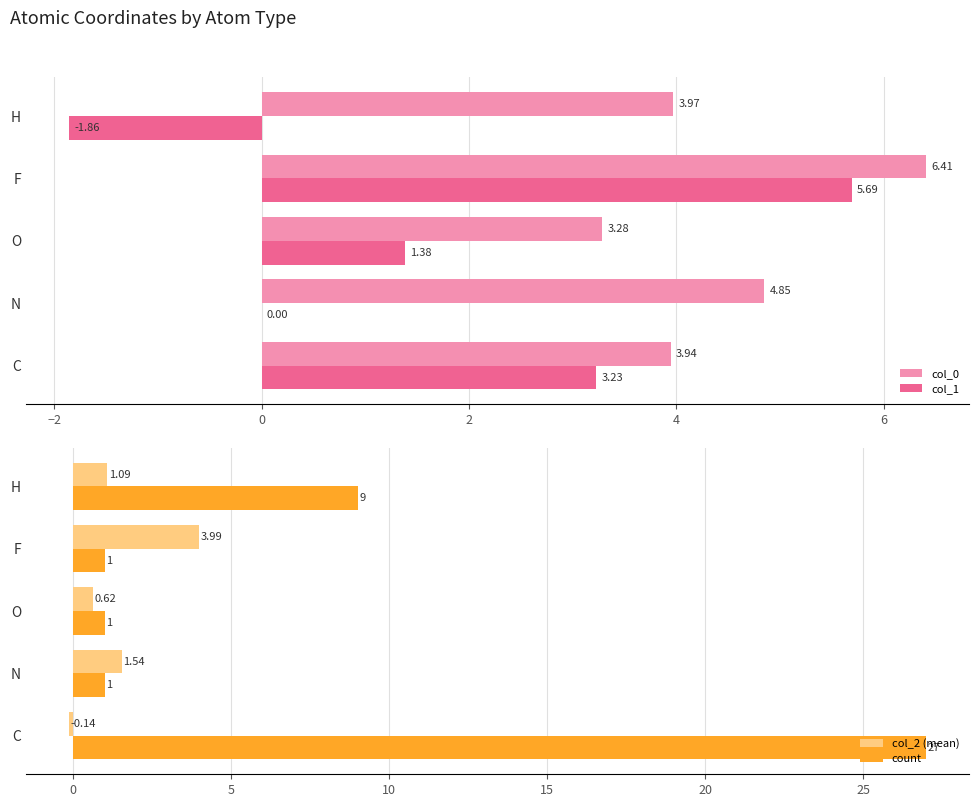

What is the value of the col_2 (mean) bar at the 4th from the left?

4.0